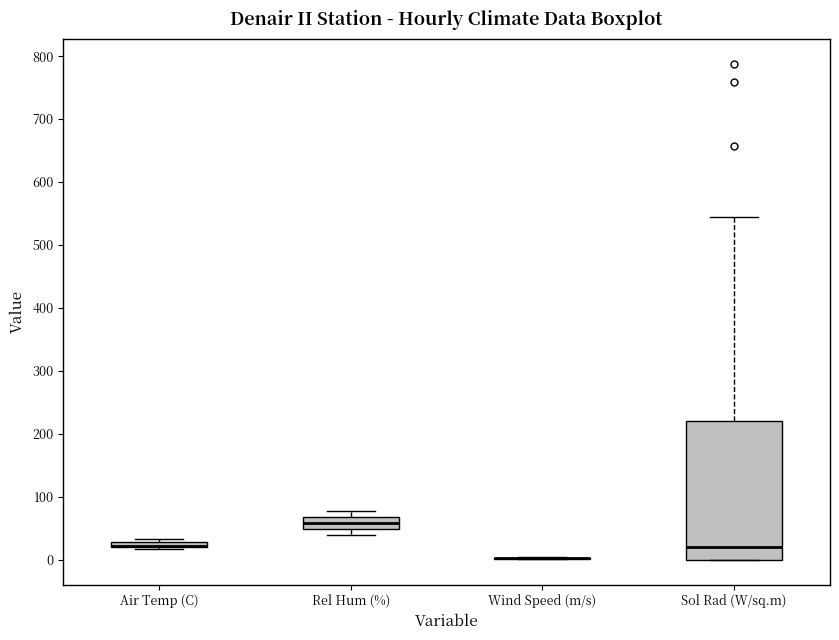

Comparing the boxes themselves (not the whiskers), which one is the tallest?

Sol Rad (W/sq.m)